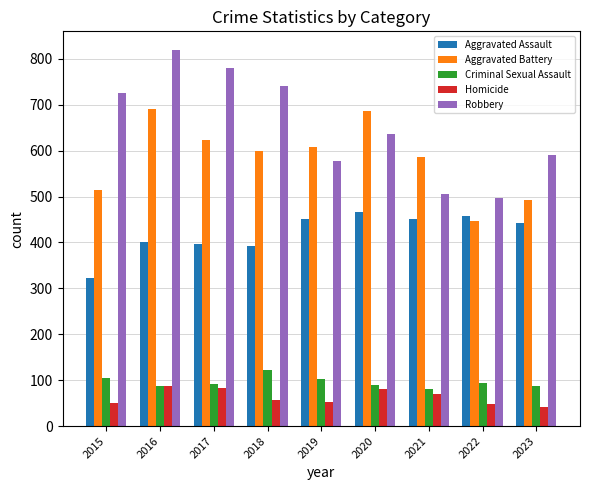

Which category has the lowest value across all series?

2023